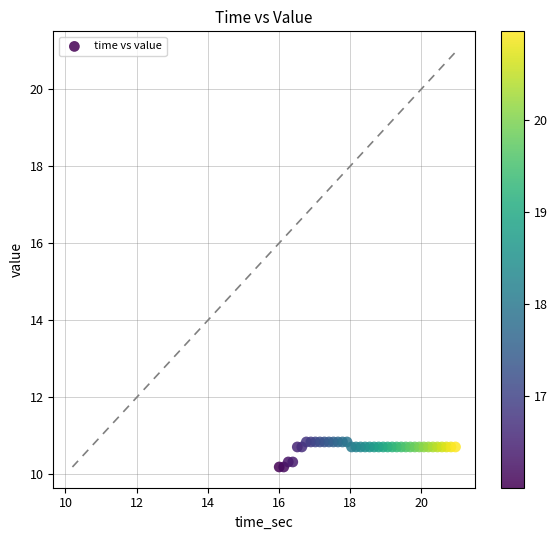

What is the range of Y values (max minus min)?

0.6